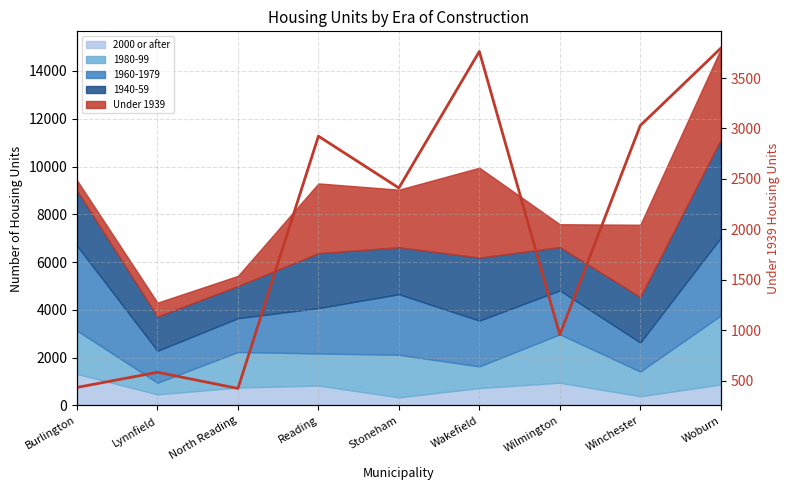

What is the sum of all values?

18323